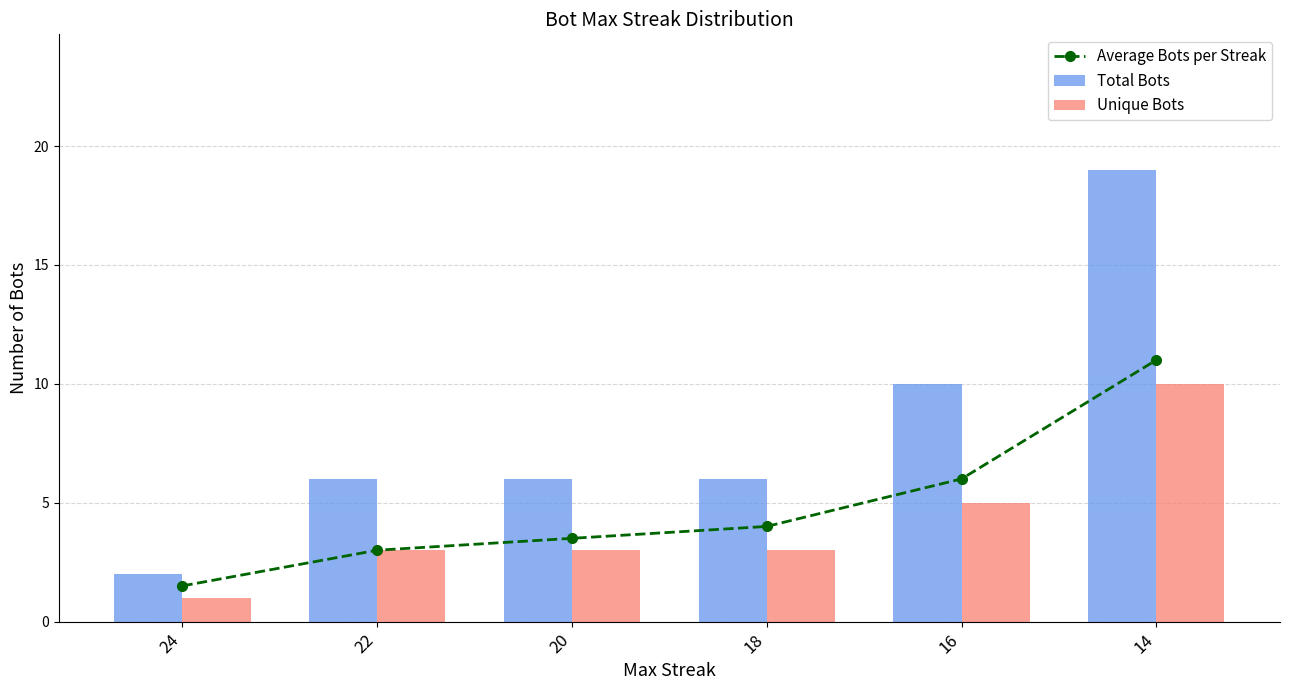

List the series in order of their peak value, highest first.

Total Bots, Average Bots per Streak, Unique Bots